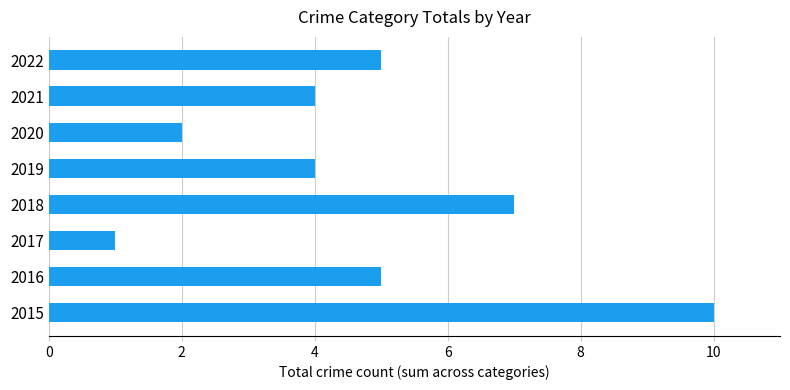

Which has a higher value, 2021 or 2018?

2018